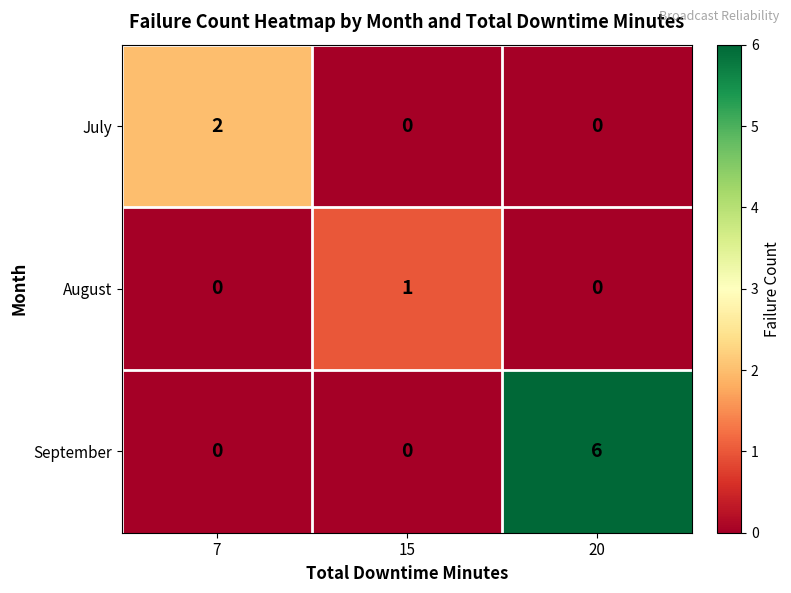

List the series in order of their overall mean, lowest first.

August, July, September